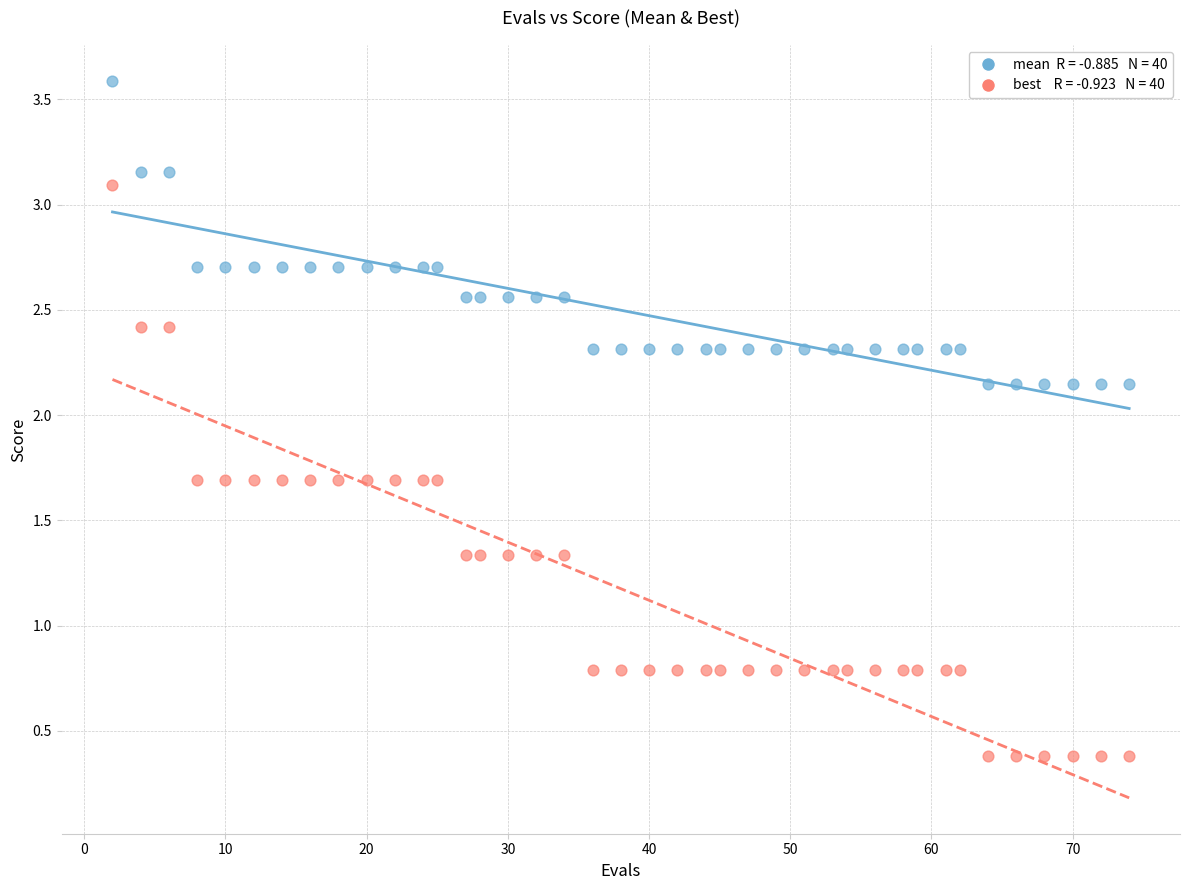

Across all data points, what is the range of X values (max minus min)?

72.0